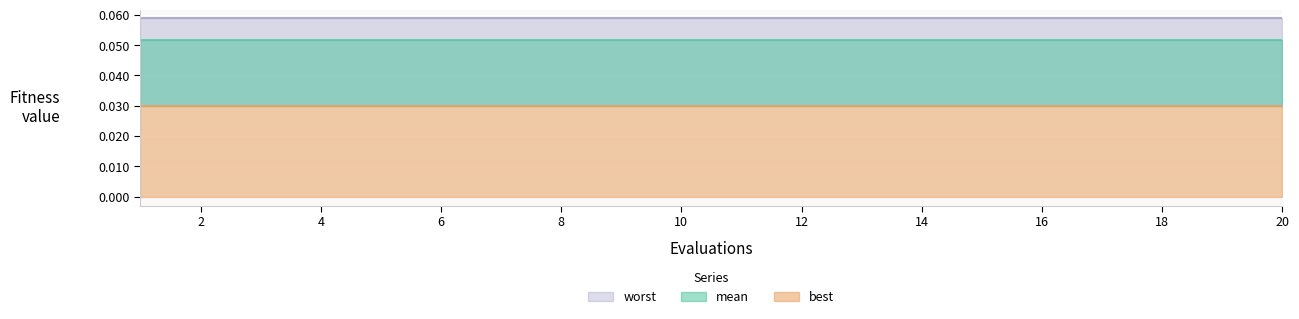

List the series in order of their overall mean, lowest first.

best, mean, worst